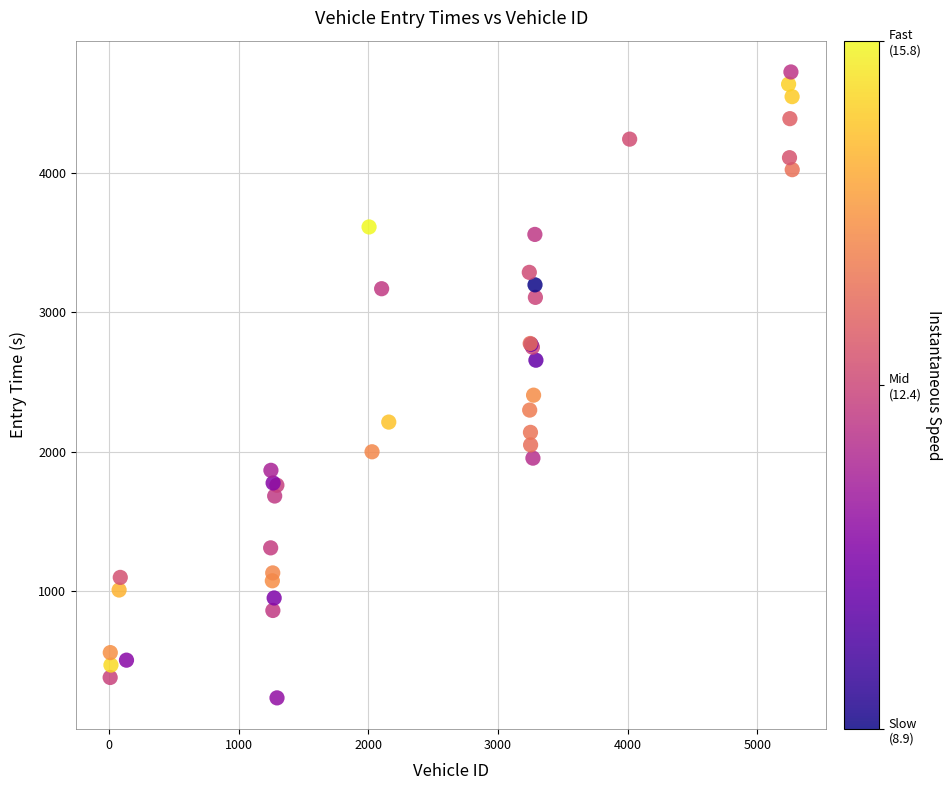

What Y value in the scatter plot is closest to 2479?

2405.5